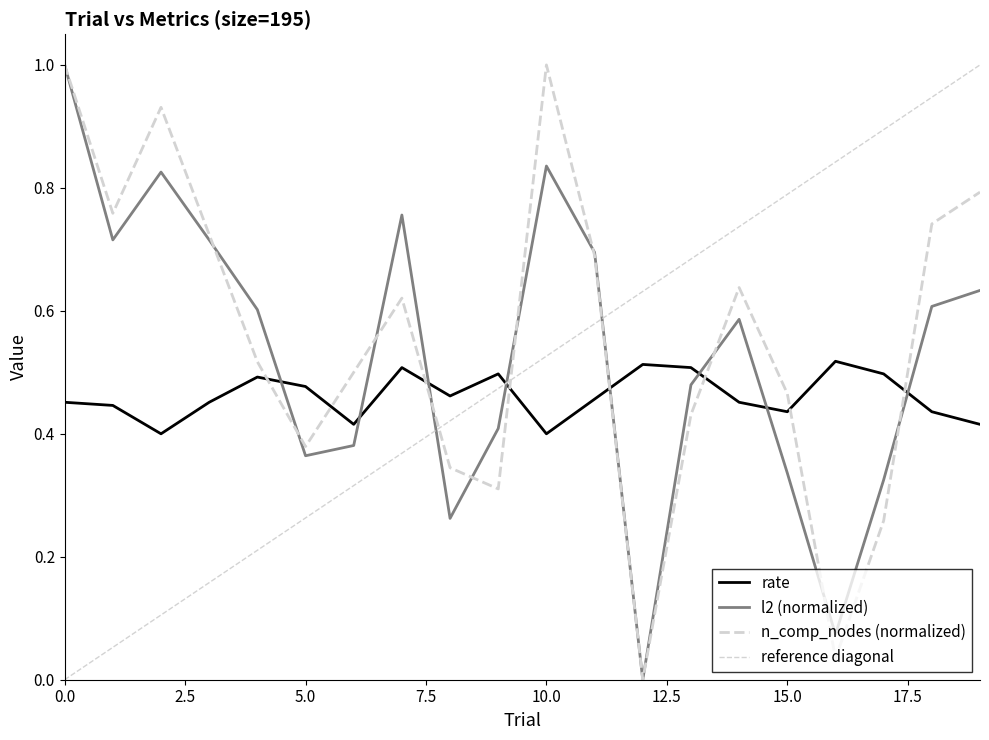

How many times do l2 and rate cross each other?

8